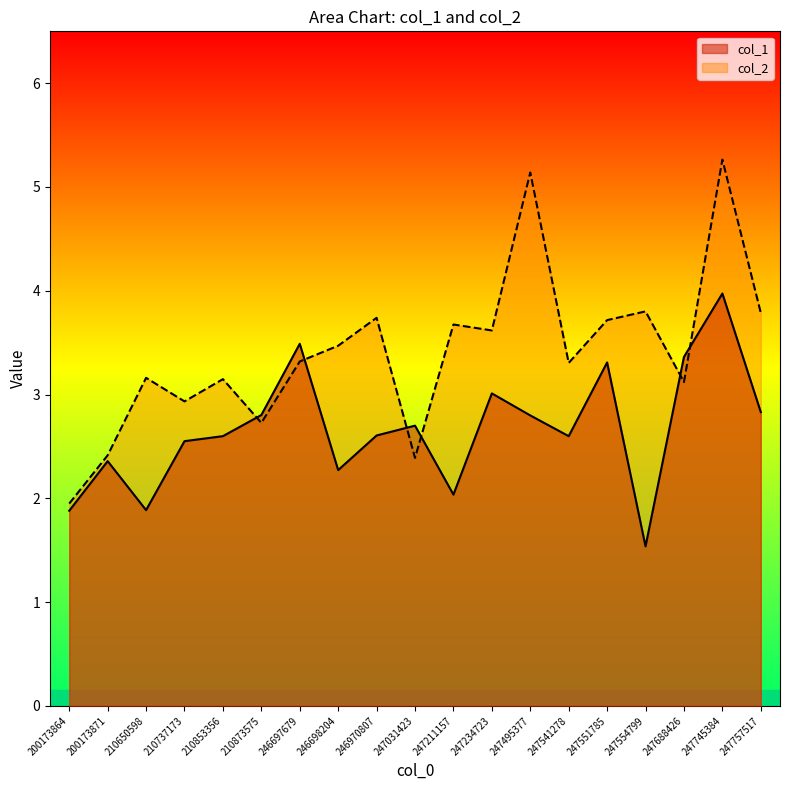

Which series changed the most between 200173871 and 210737173?

col_2